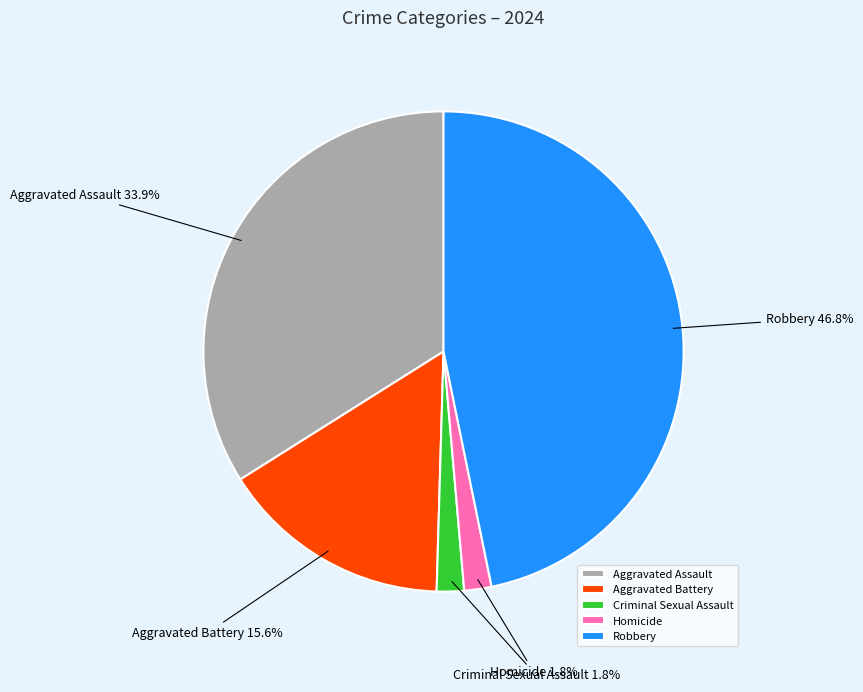

Which has a higher value, Homicide or Aggravated Assault?

Aggravated Assault